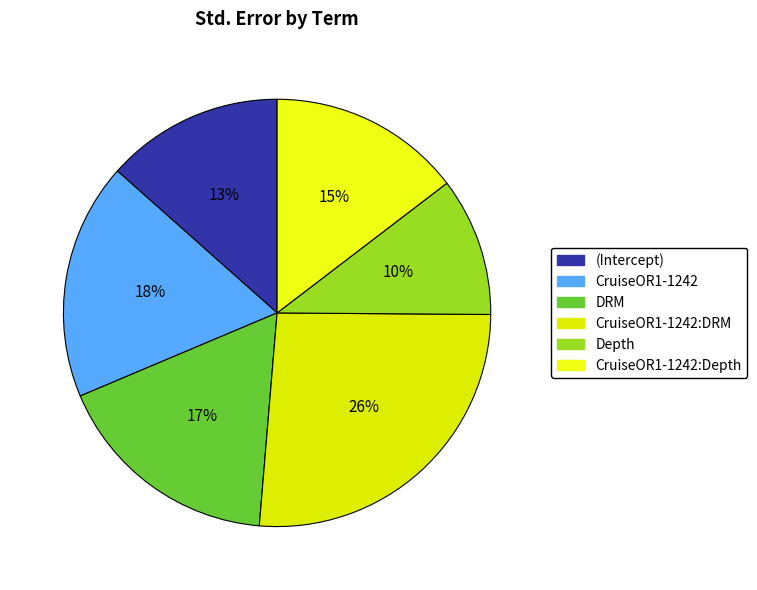

Count the number of slices in the pie.

6